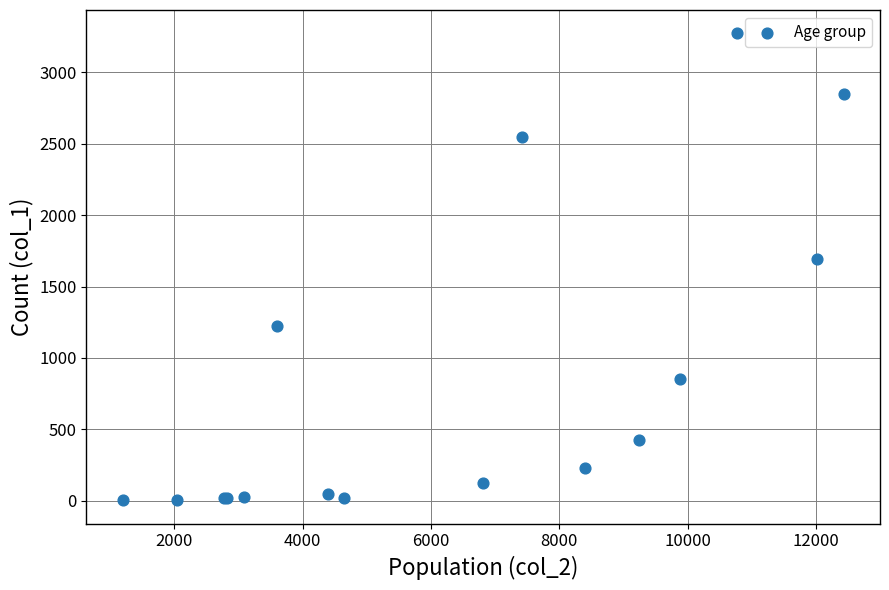

What Y value in the scatter plot is closest to 1638?

1690